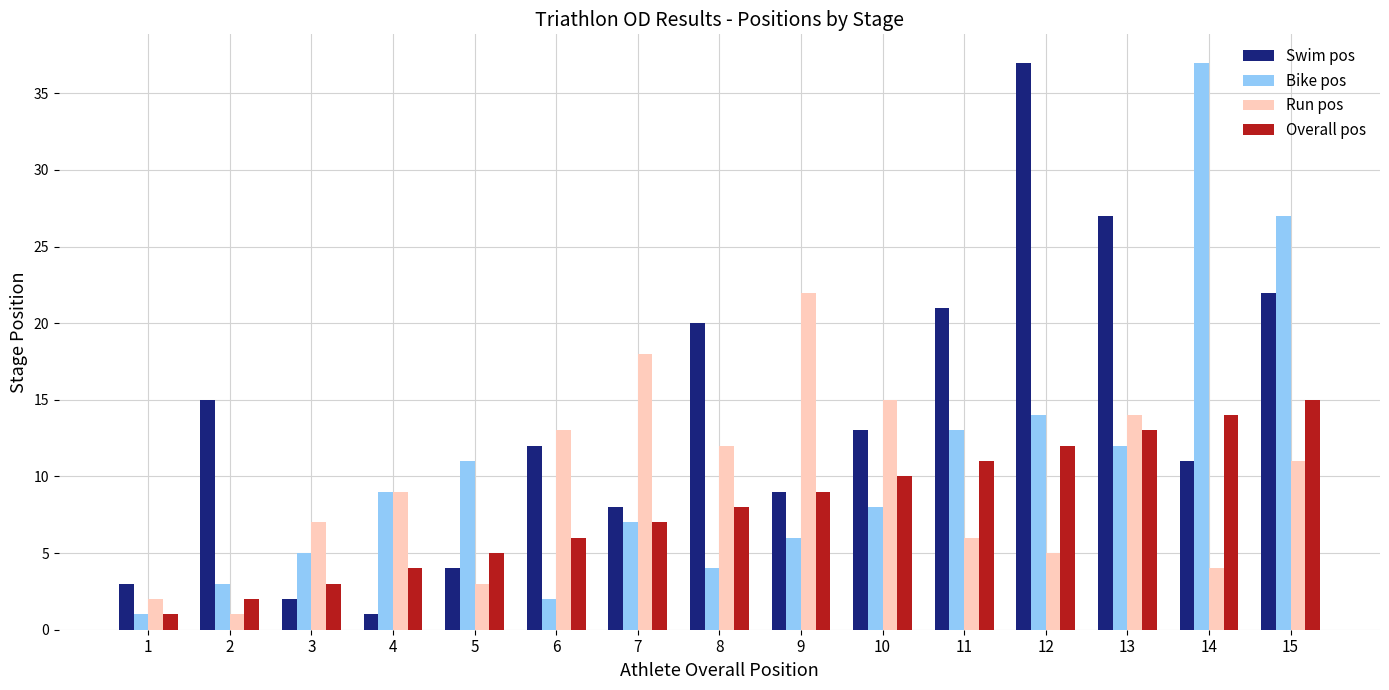

What is the greatest value displayed?

37